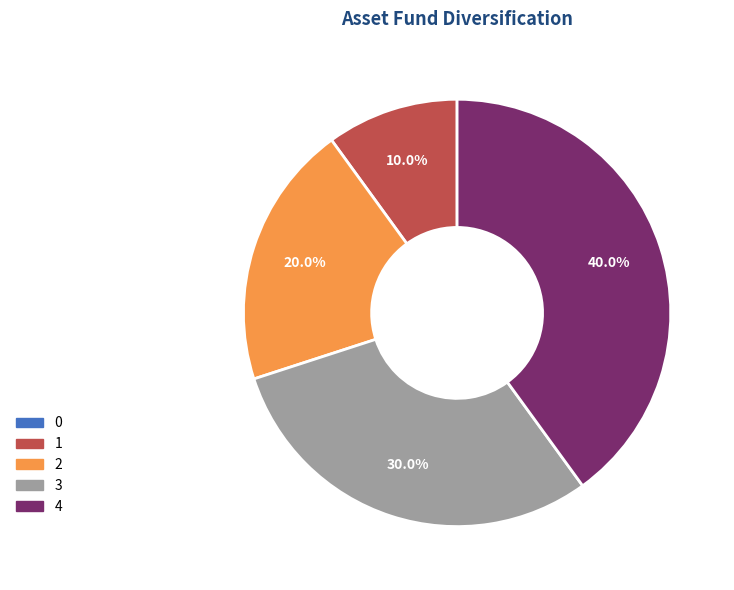

Does 1 represent more than half of the total?

No